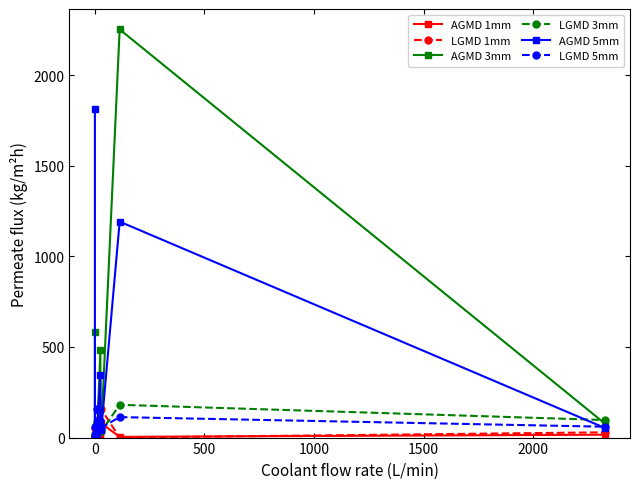

Which series has the largest total across all categories?

AGMD 3mm